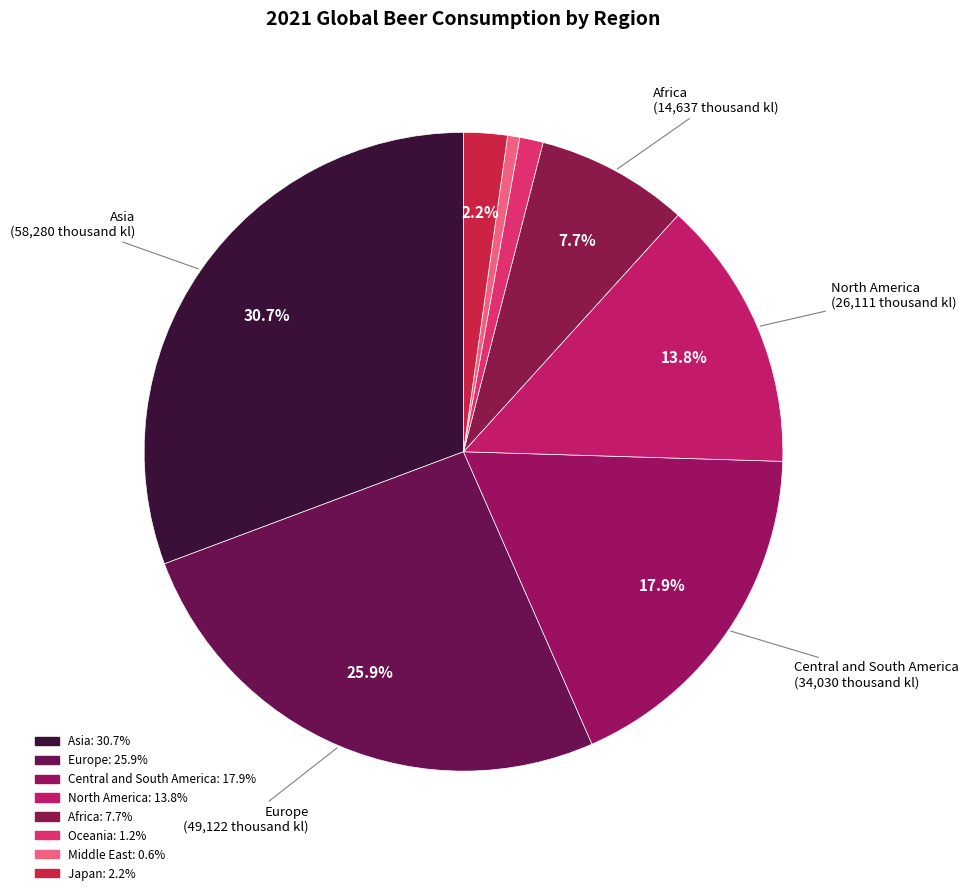

Approximately how many times larger is the value at Africa compared to Central and South America?

0.4